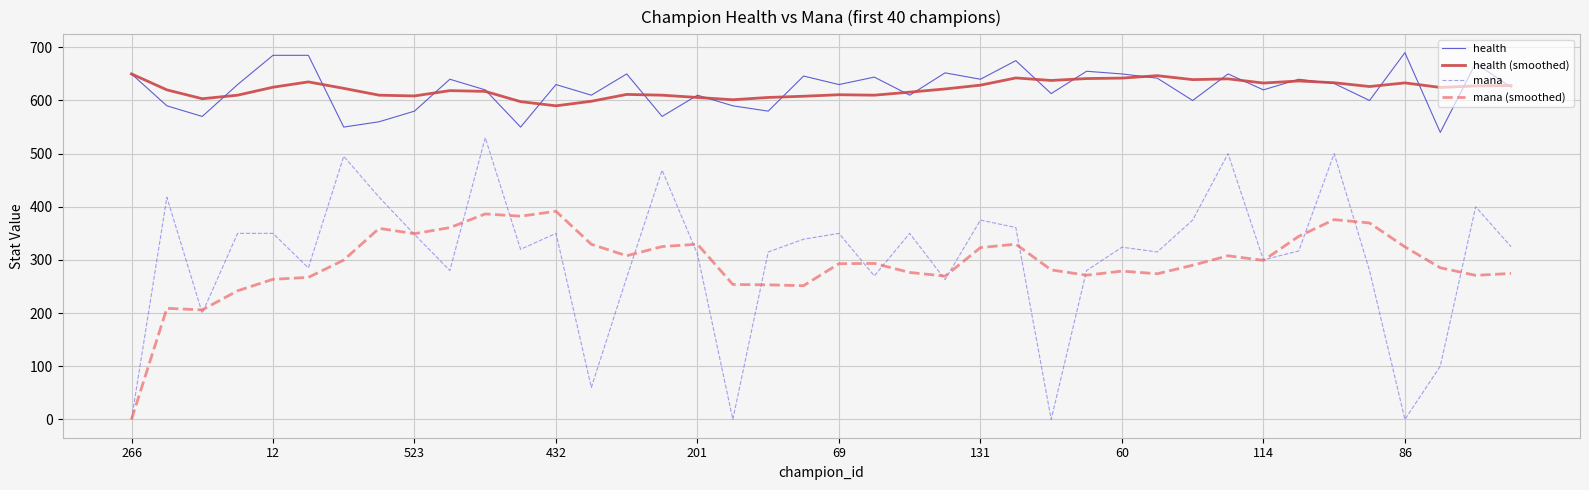

Does the chart display data point markers on the line(s)?

No